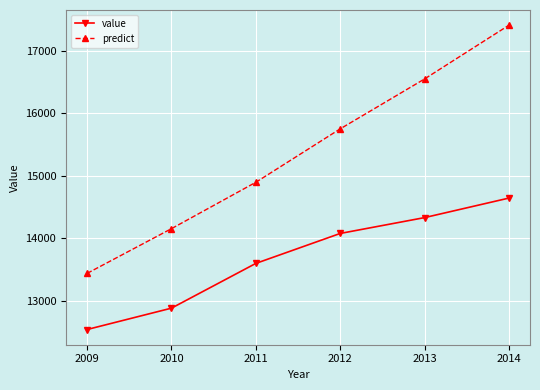

Reading right to left, transcribe all the data shown in this chart.

value: 2014=14644.4	2013=14331.5	2012=14077.7	2011=13597.9	2010=12881.1	2009=12538.8
predict: 2014=17413.8	2013=16552.7	2012=15753.2	2011=14897.5	2010=14154.5	2009=13438.3